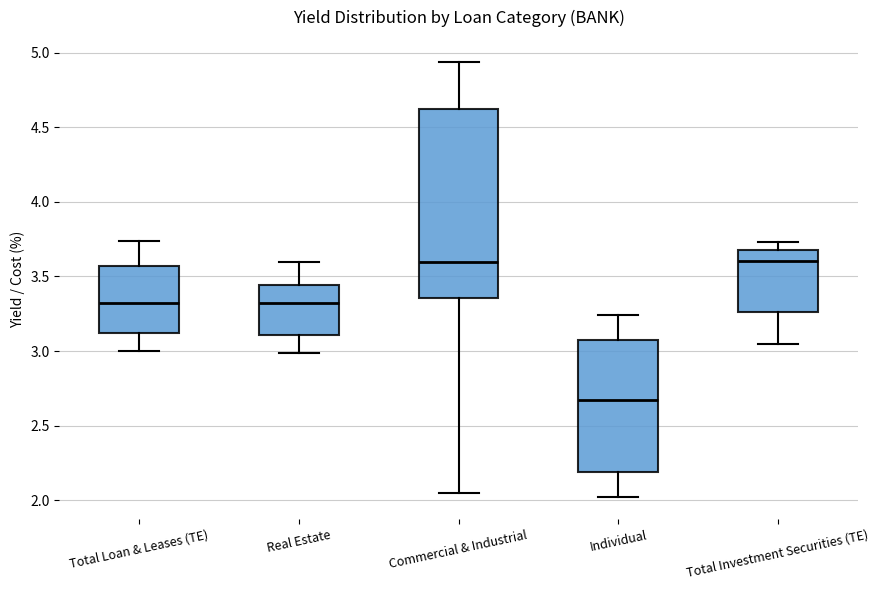

Reading left to right, transcribe this box plot: for each box, give where its median line is, the range the box spans, and where its two whiskers end, as read against the y-axis. The values are not printed on the chart, so give them approximately, as read against the axis.

Total Loan & Leases (TE): median 3.35, box 3.10 to 3.55, whiskers 3.00 to 3.75
Real Estate: median 3.30, box 3.10 to 3.45, whiskers 3.00 to 3.60
Commercial & Industrial: median 3.60, box 3.35 to 4.60, whiskers 2.05 to 4.95
Individual: median 2.70, box 2.20 to 3.05, whiskers 2.00 to 3.25
Total Investment Securities (TE): median 3.60, box 3.25 to 3.70, whiskers 3.05 to 3.75